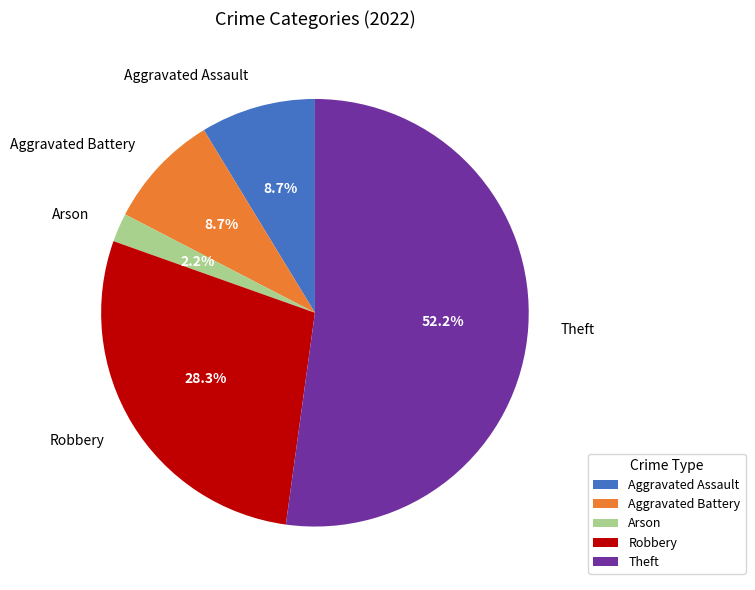

Is there any slice that represents more than half of the pie?

Yes